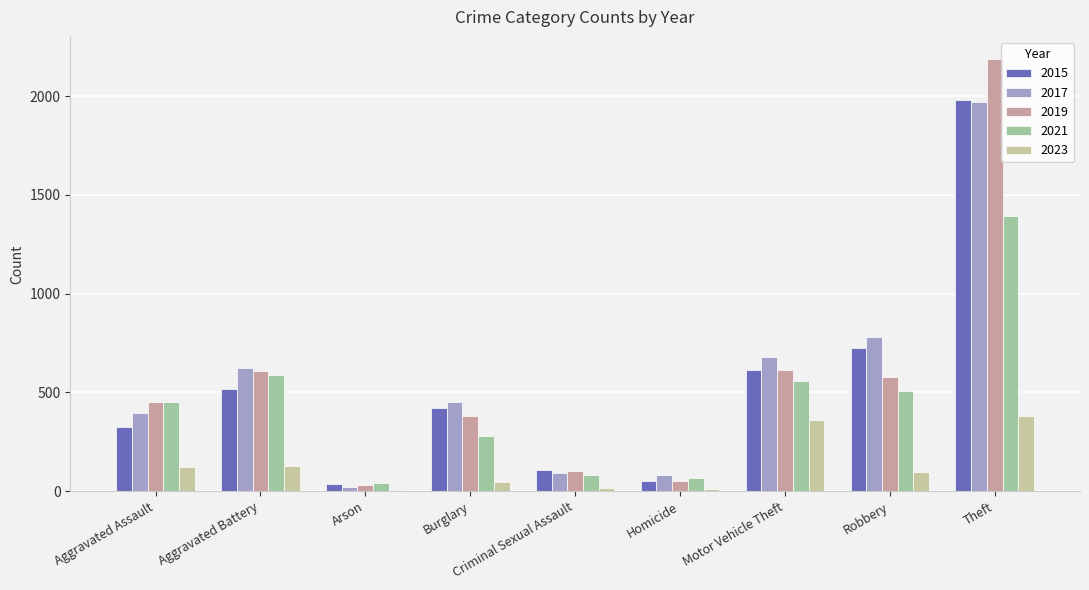

What position from the left is Homicide?

6